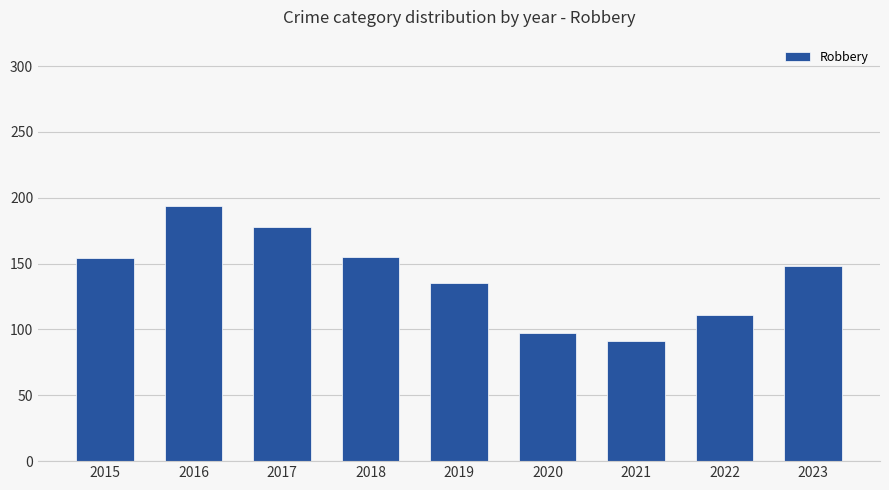

What is the ratio of the value at 2023 to the value at 2021?

1.6